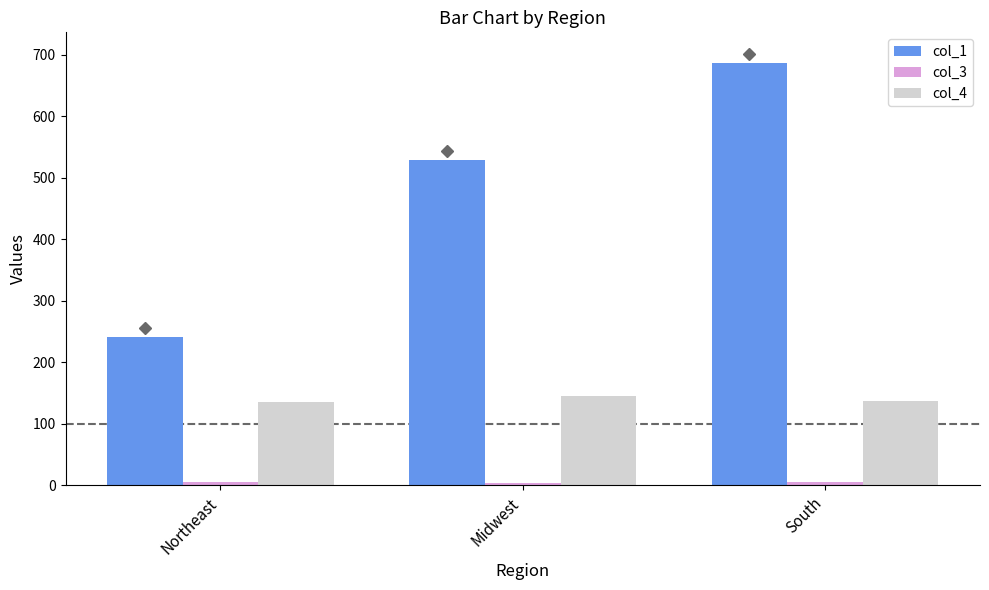

Which series has the largest range (max minus min)?

col_1